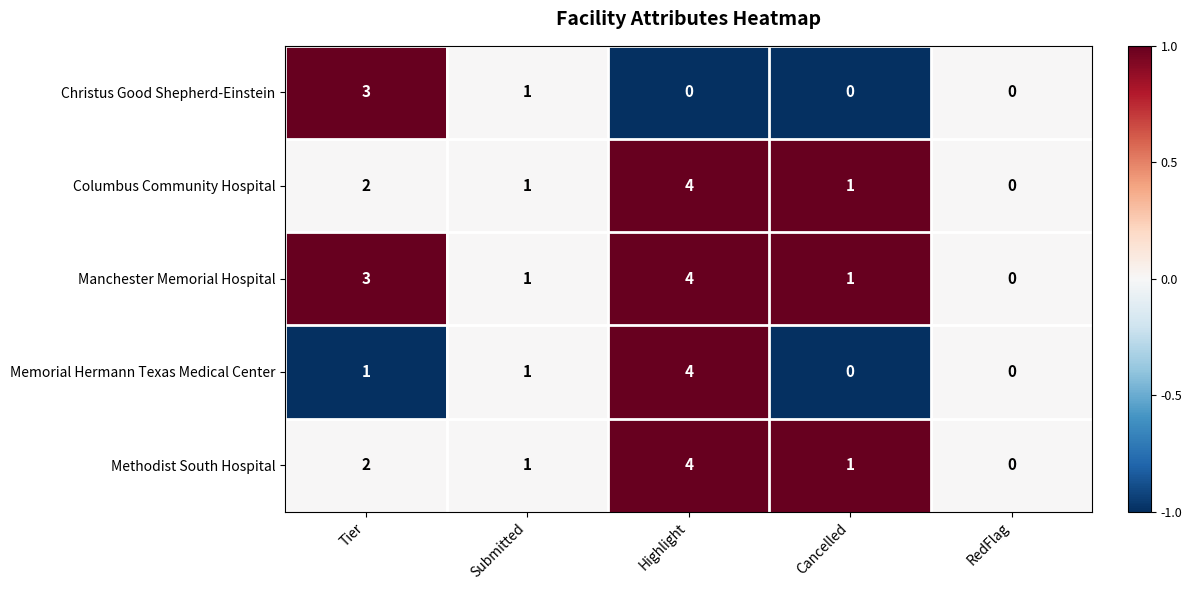

How many distinct data groups are displayed?

5